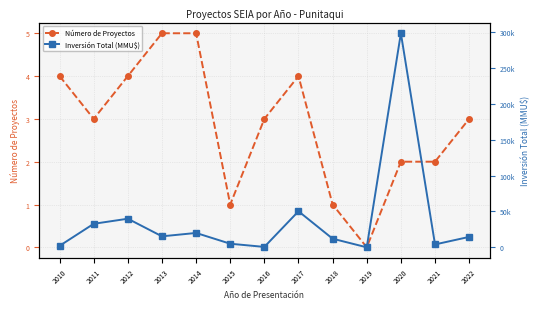

At which category does Inversión Total (MMU$) reach its first local valley?

2013